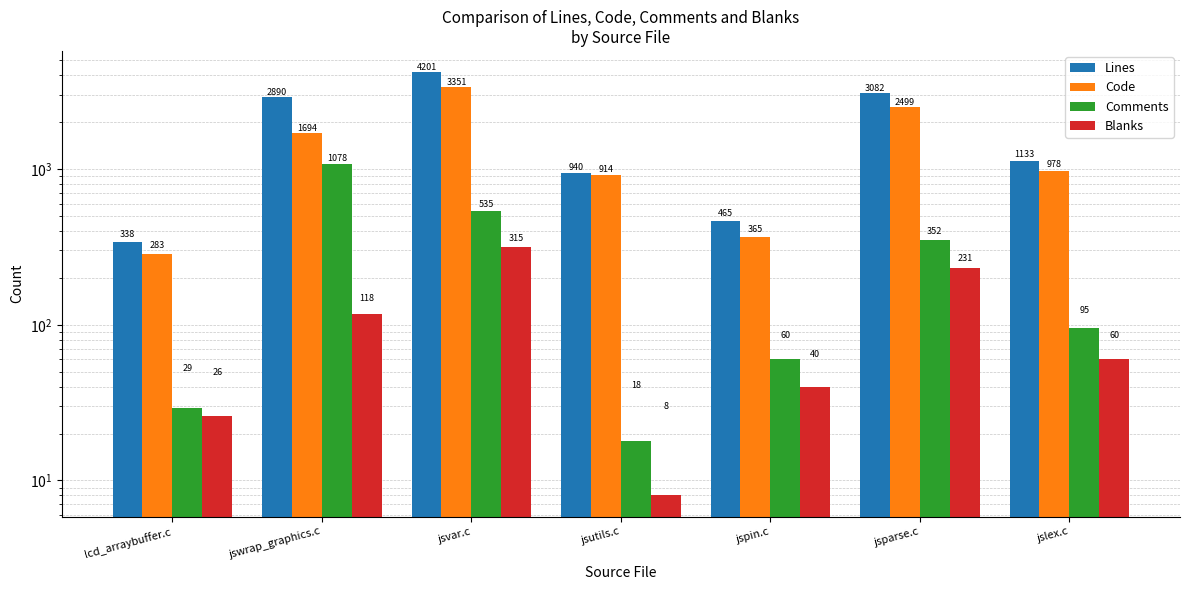

What is the difference between the maximum and minimum values in the Lines series?

3863